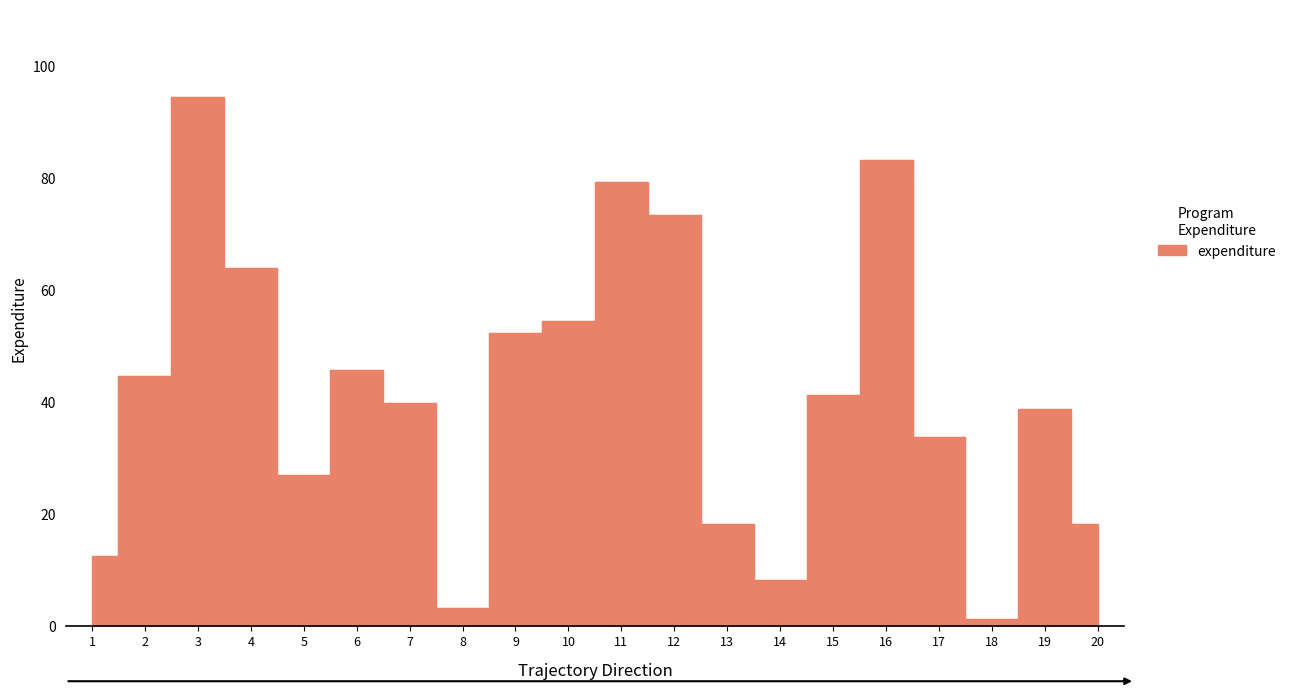

Is it true that the value at 6 is 59.7?

False